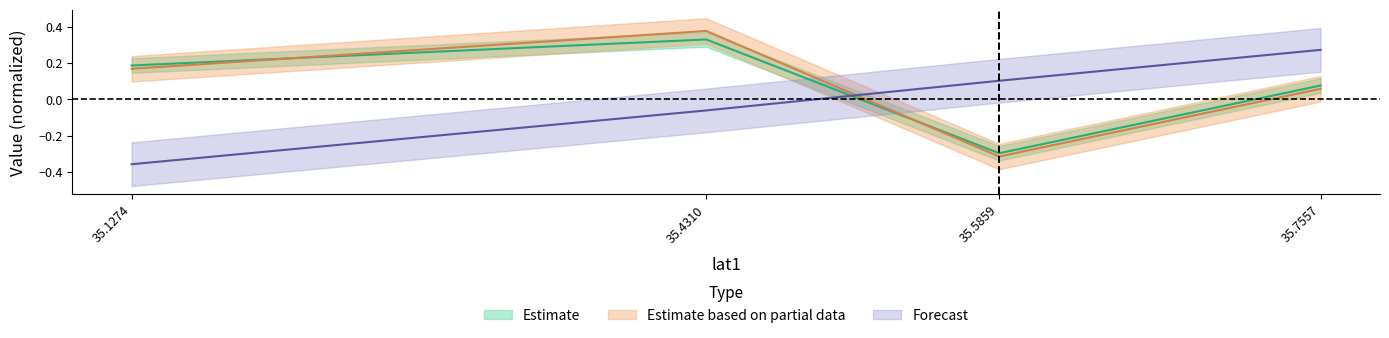

At which category is the sum across all series the highest?

35.4310